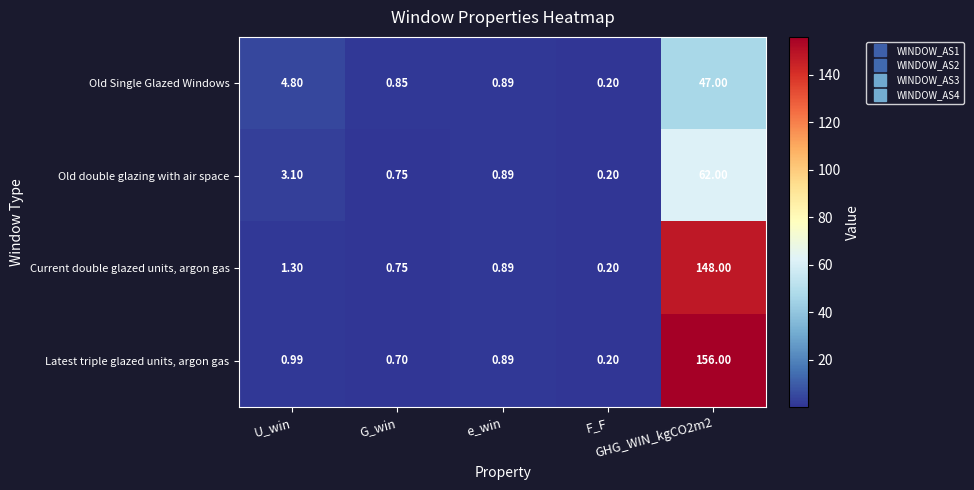

Which series has the widest spread of values?

Latest triple glazed units, argon gas